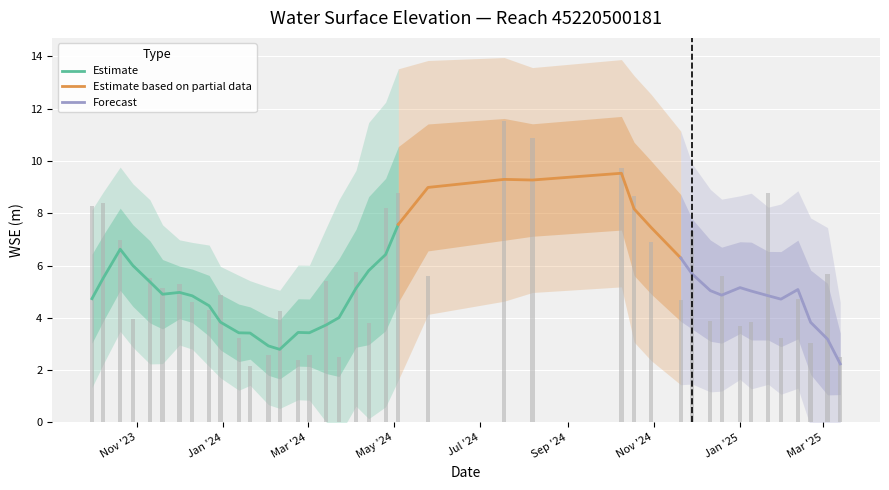

Reading left to right, extract all data points from this chart.

2023-09-30=8.3	2023-10-08=8.4	2023-10-20=7.0	2023-10-29=3.9	2023-11-10=5.5	2023-11-19=5.2	2023-12-01=5.3	2023-12-10=4.6	2023-12-22=4.3	2023-12-30=4.9	2024-01-12=3.2	2024-01-20=2.2	2024-02-02=2.6	2024-02-10=4.2	2024-02-23=2.4	2024-03-02=2.6	2024-03-14=5.4	2024-03-23=2.5	2024-04-04=5.8	2024-04-13=3.8	2024-04-25=8.2	2024-05-04=8.8	2024-05-25=5.6	2024-07-18=11.5	2024-08-07=10.9	2024-10-09=9.7	2024-10-18=8.7	2024-10-30=6.9	2024-11-20=4.7	2024-11-28=7.3	2024-12-11=3.9	2024-12-19=5.6	2025-01-01=3.7	2025-01-09=3.8	2025-01-21=8.8	2025-01-30=3.2	2025-02-11=4.7	2025-02-20=3.0	2025-03-04=5.7	2025-03-13=2.5